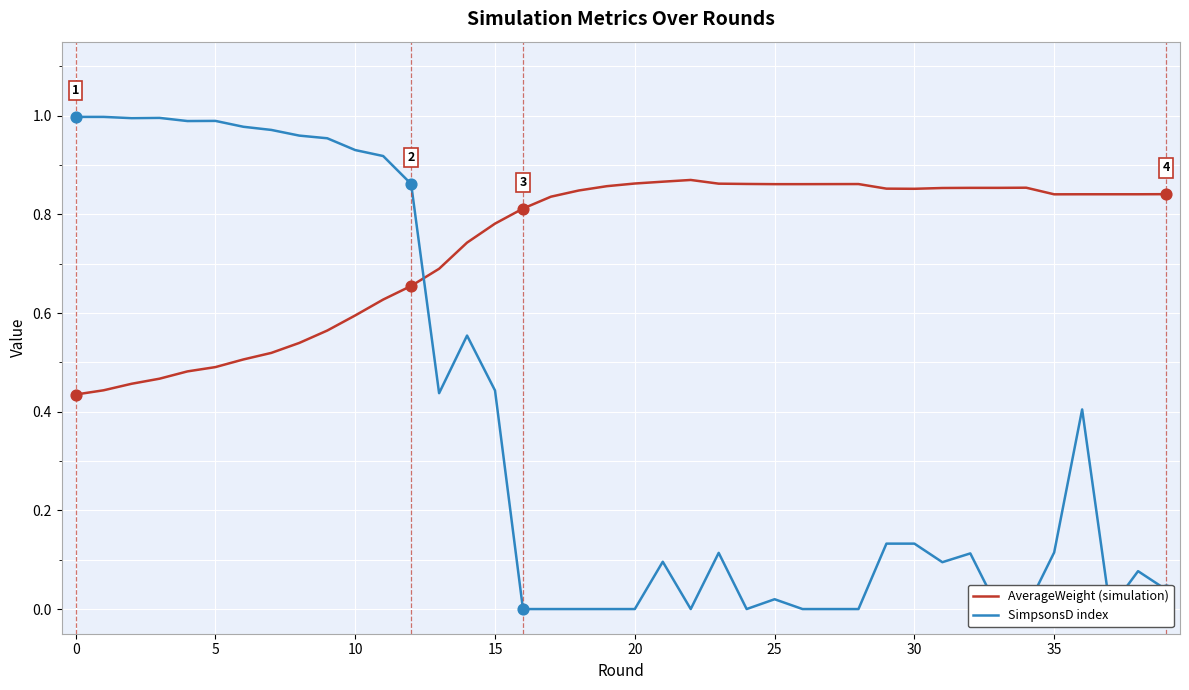

At how many categories does at least one series exceed 0?

40